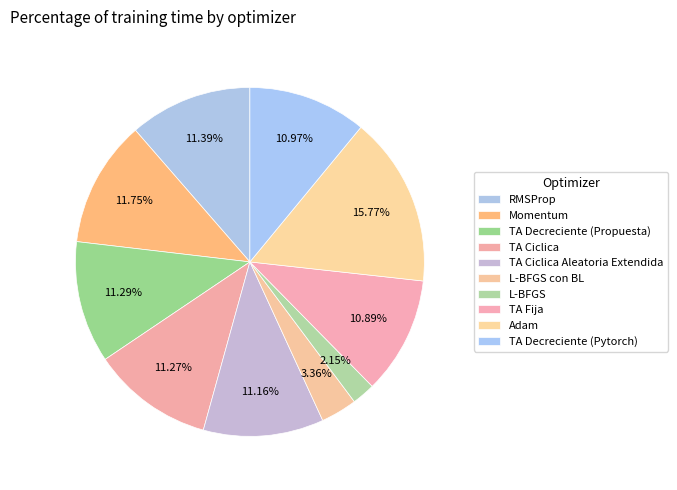

How many segments does this pie chart have?

10